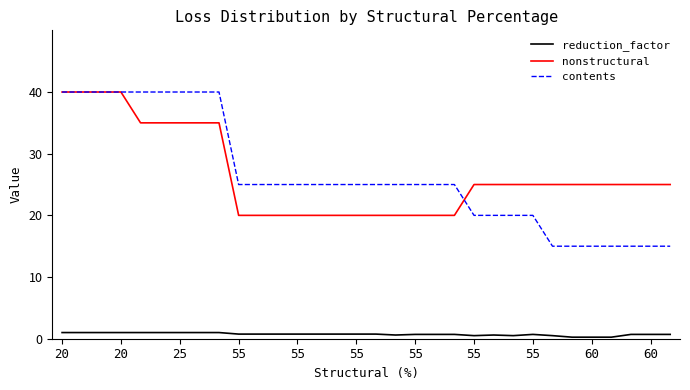

True or false: reduction_factor and nonstructural intersect in this chart.

False